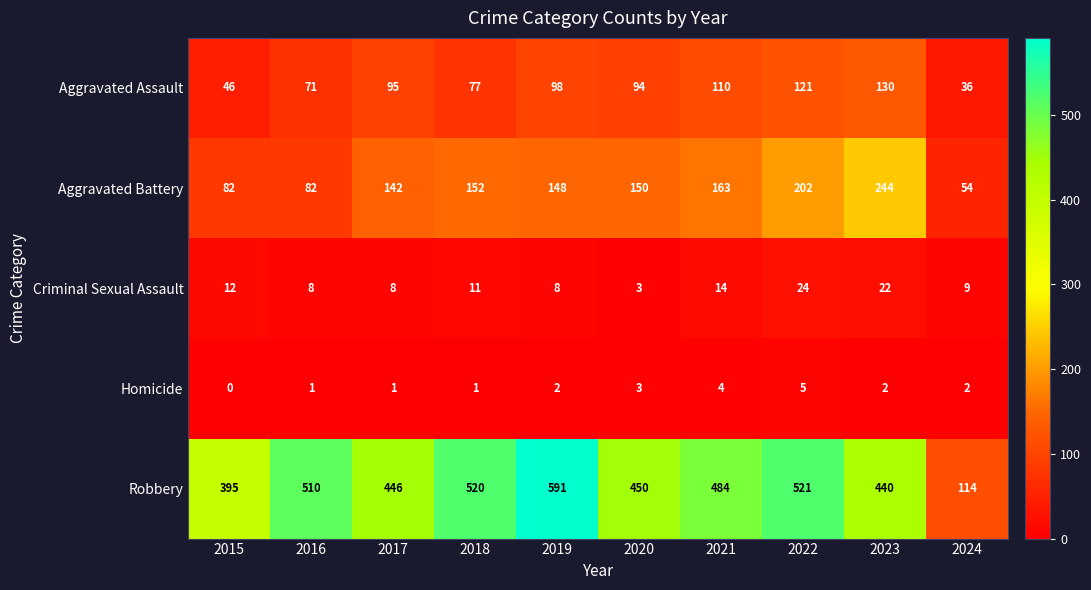

The Homicide series shows 0 at 2018. True or false?

False